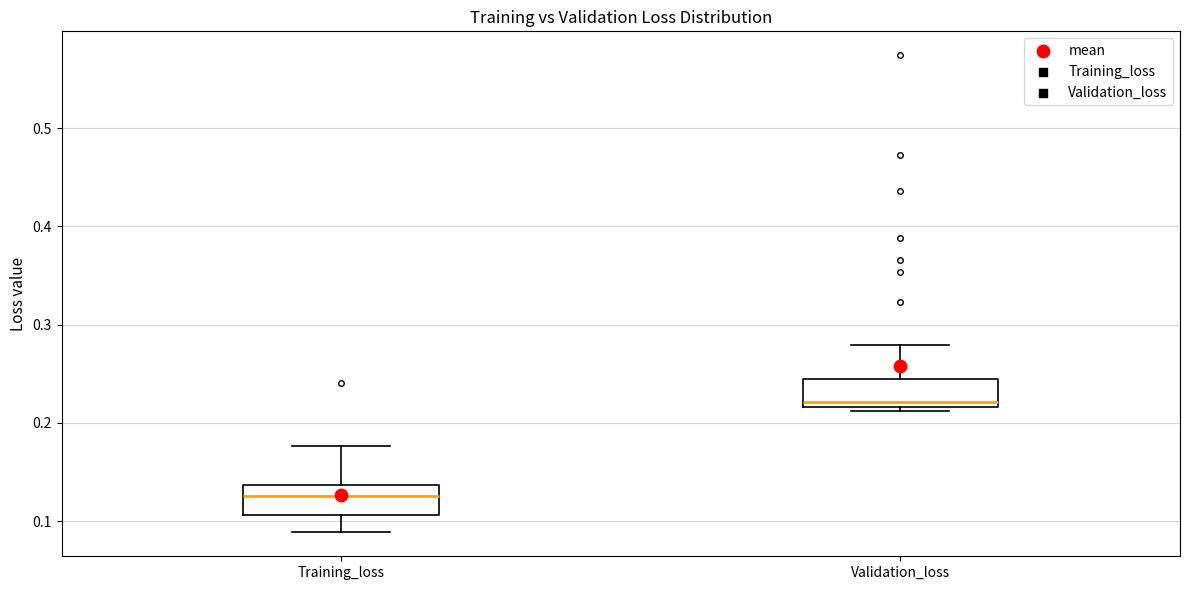

Which box has the highest median line?

Validation_loss